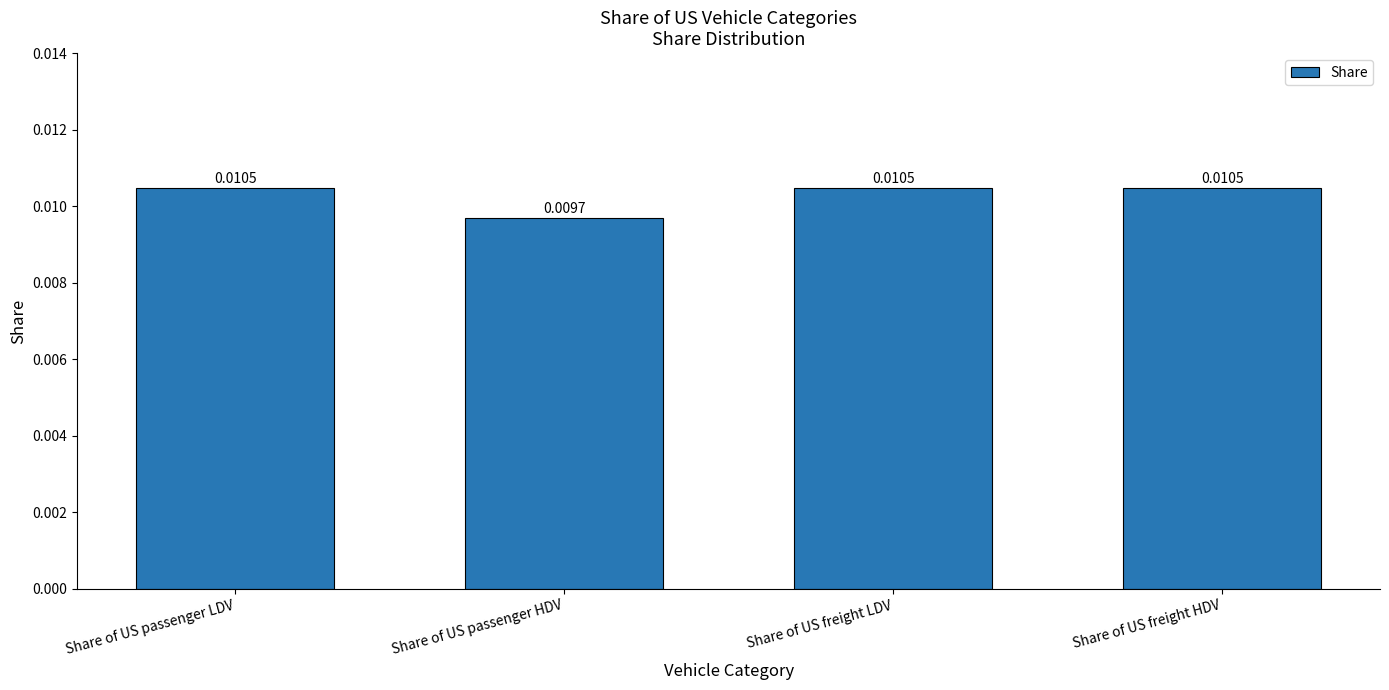

What is the label of the 4th bar from the right?

Share of US passenger LDV